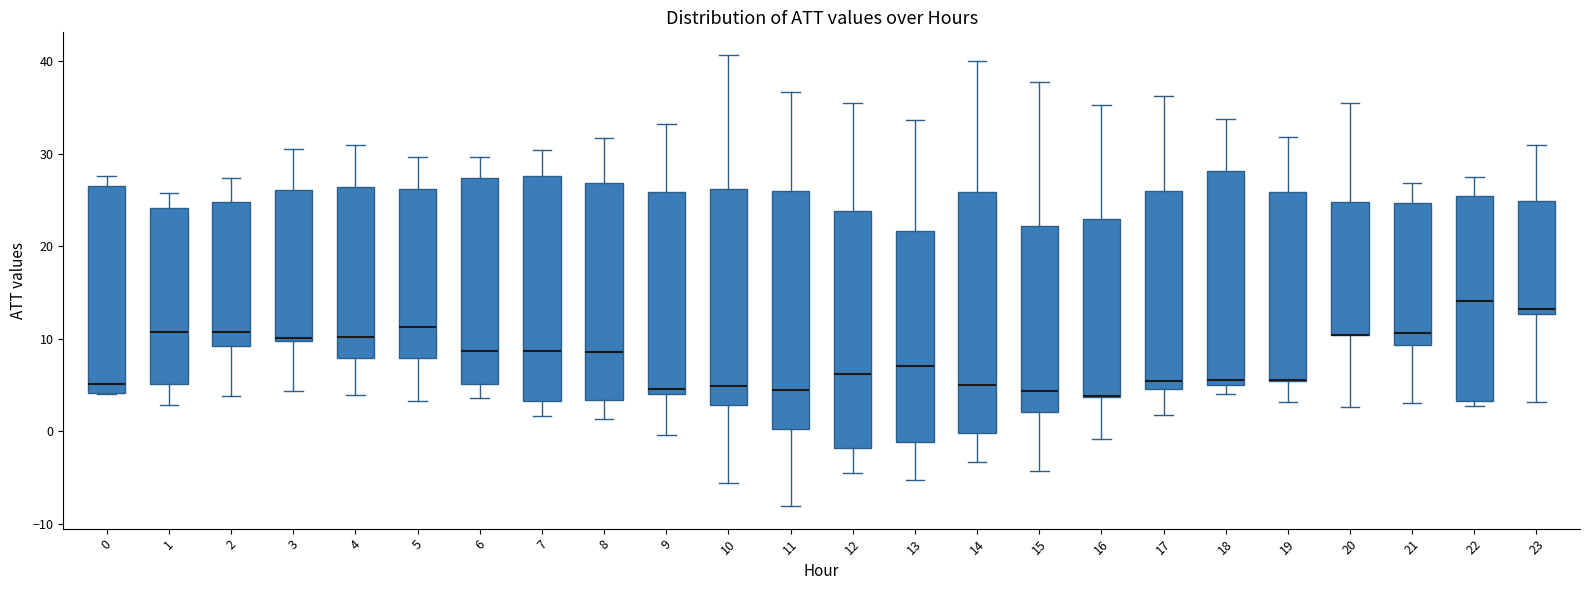

Reading left to right, transcribe this box plot: for each box, give where its median line is, the range the box spans, and where its two whiskers end, as read against the y-axis. The values are not printed on the chart, so give them approximately, as read against the axis.

0: median 5, box 4 to 27, whiskers 4 to 28
1: median 11, box 5 to 24, whiskers 3 to 26
2: median 11, box 9 to 25, whiskers 4 to 27
3: median 10 (just above the box's lower edge), box 10 to 26, whiskers 4 to 30
4: median 10, box 8 to 26, whiskers 4 to 31
5: median 11, box 8 to 26, whiskers 3 to 30
6: median 9, box 5 to 27, whiskers 4 to 30
7: median 9, box 3 to 28, whiskers 2 to 30
8: median 9, box 3 to 27, whiskers 1 to 32
9: median 5, box 4 to 26, whiskers 0 to 33
10: median 5, box 3 to 26, whiskers -6 to 41
11: median 4, box 0 to 26, whiskers -8 to 37
12: median 6, box -2 to 24, whiskers -5 to 35
13: median 7, box -1 to 22, whiskers -5 to 34
14: median 5, box 0 to 26, whiskers -3 to 40
15: median 4, box 2 to 22, whiskers -4 to 38
16: median 4 (drawn on the box's lower edge), box 4 to 23, whiskers -1 to 35
17: median 5 (just above the box's lower edge), box 5 to 26, whiskers 2 to 36
18: median 6, box 5 to 28, whiskers 4 to 34
19: median 6 (drawn on the box's lower edge), box 5 to 26, whiskers 3 to 32
20: median 10 (drawn on the box's lower edge), box 10 to 25, whiskers 3 to 36
21: median 11, box 9 to 25, whiskers 3 to 27
22: median 14, box 3 to 25, whiskers 3 (just below the box's lower edge) to 27
23: median 13 (just above the box's lower edge), box 13 to 25, whiskers 3 to 31